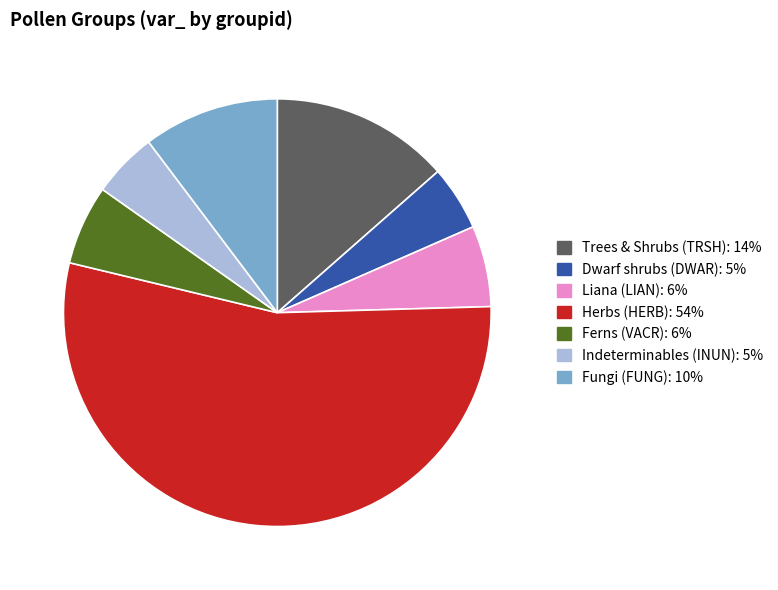

Is there a majority slice in this chart?

Yes